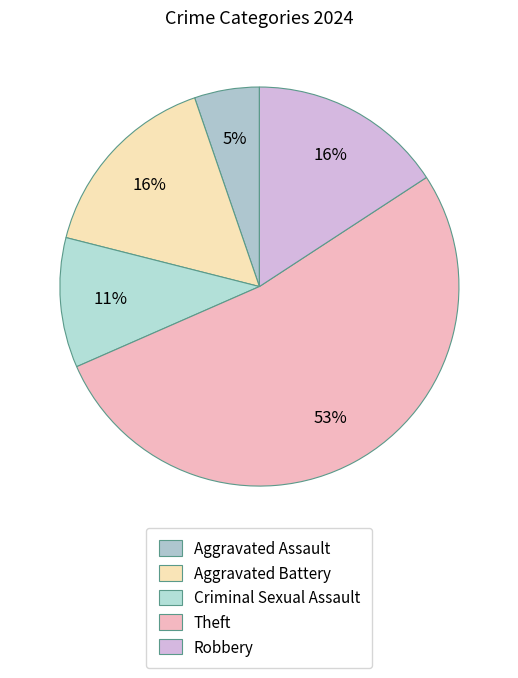

Is it true that Robbery is 16% of the pie?

True